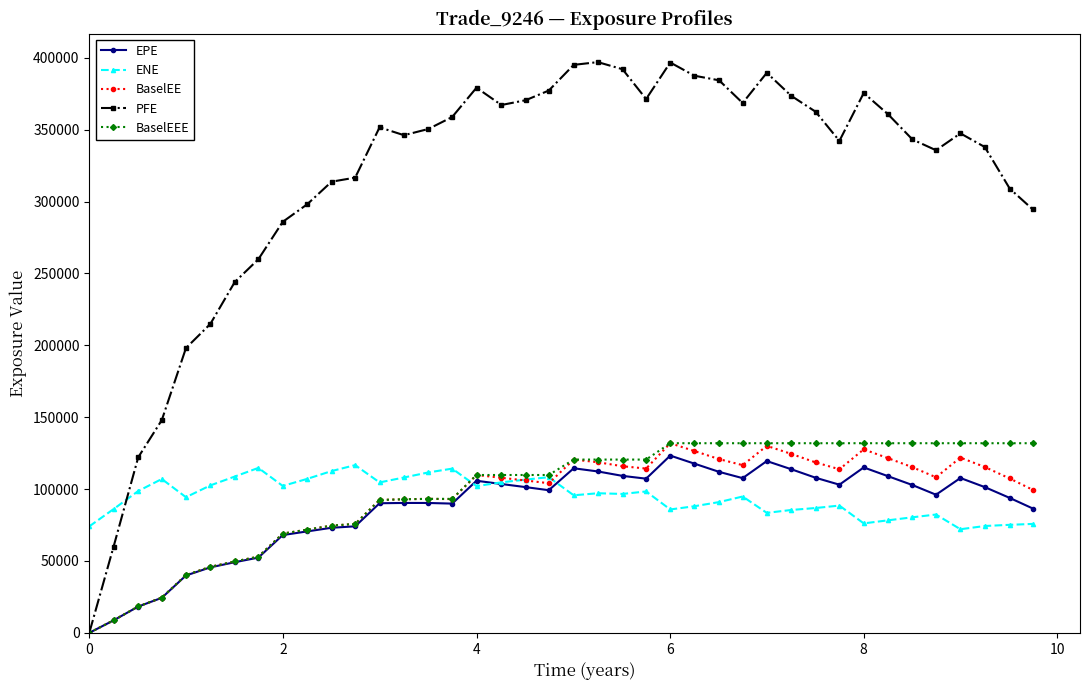

How many lines are shown in the chart?

5